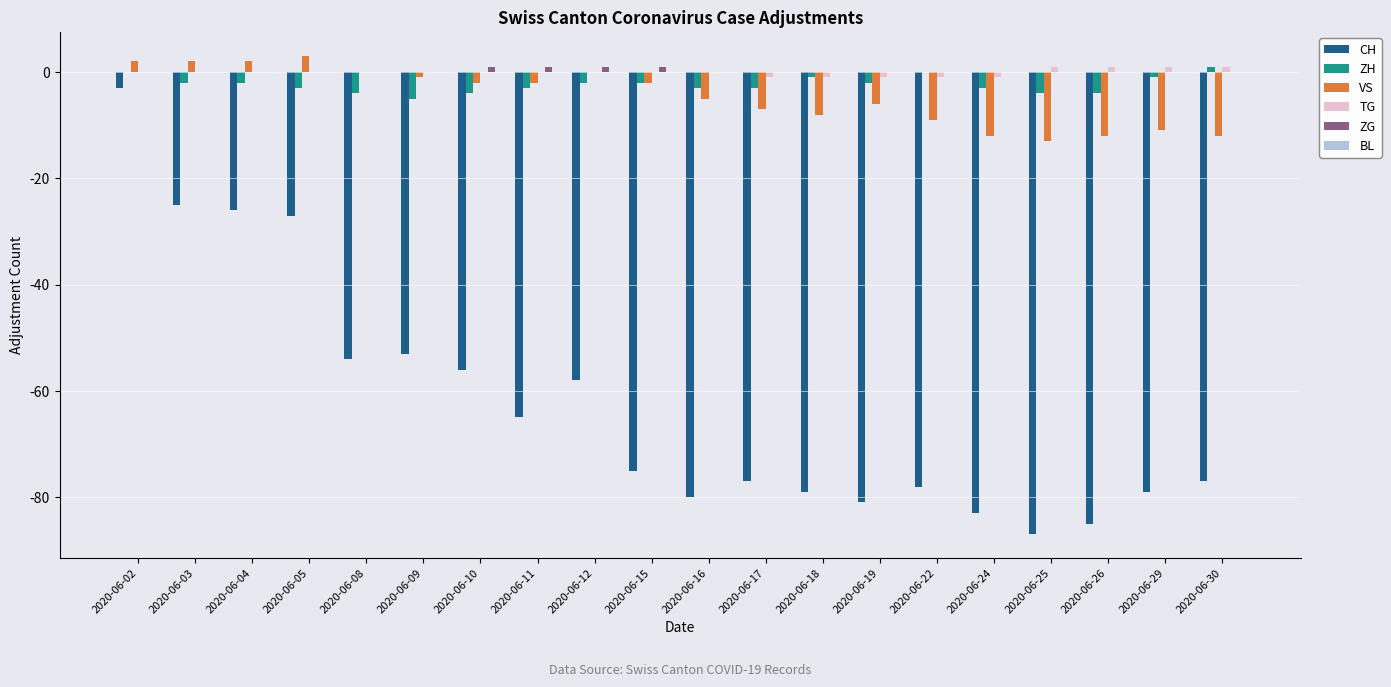

At which category is the sum across all series the highest?

2020-06-02